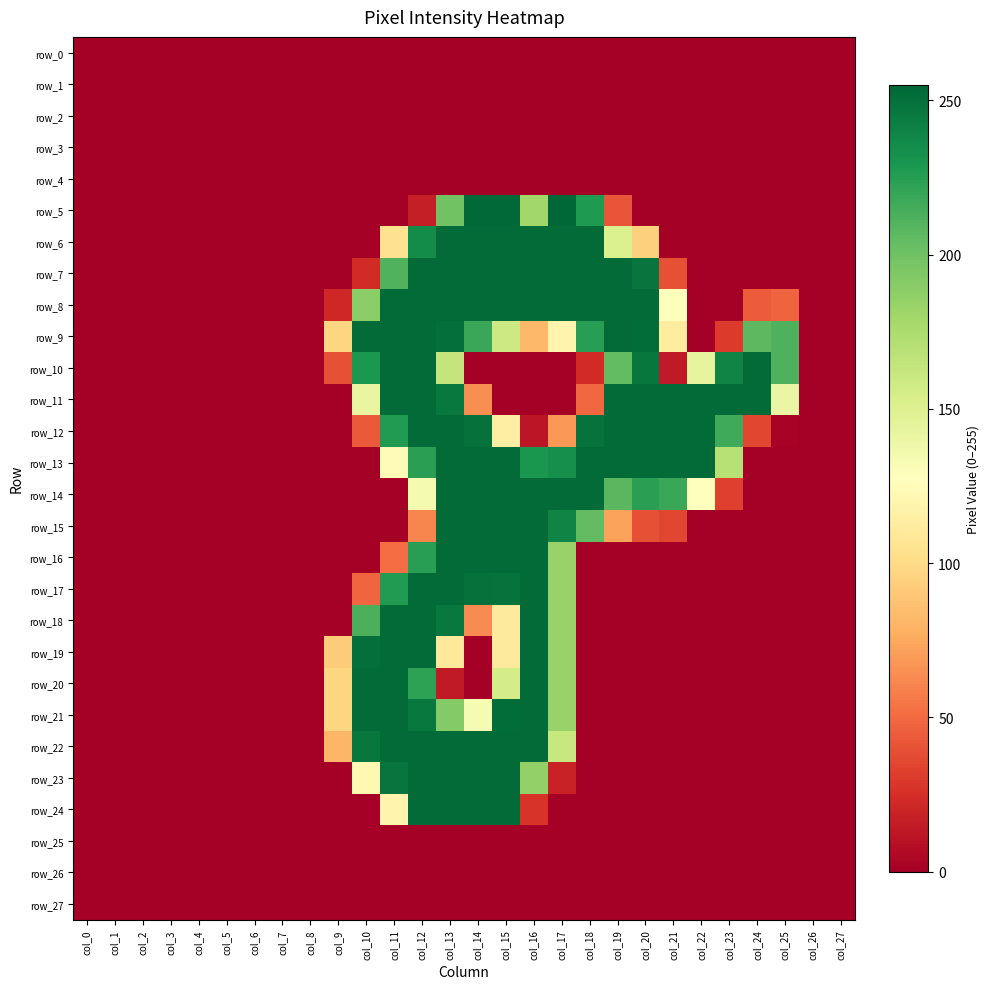

Reading right to left, extract all data points from this chart.

row_0: col_27=0	col_26=0	col_25=0	col_24=0	col_23=0	col_22=0	col_21=0	col_20=0	col_19=0	col_18=0	col_17=0	col_16=0	col_15=0	col_14=0	col_13=0	col_12=0	col_11=0	col_10=0	col_9=0	col_8=0	col_7=0	col_6=0	col_5=0	col_4=0	col_3=0	col_2=0	col_1=0	col_0=0
row_1: col_27=0	col_26=0	col_25=0	col_24=0	col_23=0	col_22=0	col_21=0	col_20=0	col_19=0	col_18=0	col_17=0	col_16=0	col_15=0	col_14=0	col_13=0	col_12=0	col_11=0	col_10=0	col_9=0	col_8=0	col_7=0	col_6=0	col_5=0	col_4=0	col_3=0	col_2=0	col_1=0	col_0=0
row_2: col_27=0	col_26=0	col_25=0	col_24=0	col_23=0	col_22=0	col_21=0	col_20=0	col_19=0	col_18=0	col_17=0	col_16=0	col_15=0	col_14=0	col_13=0	col_12=0	col_11=0	col_10=0	col_9=0	col_8=0	col_7=0	col_6=0	col_5=0	col_4=0	col_3=0	col_2=0	col_1=0	col_0=0
row_3: col_27=0	col_26=0	col_25=0	col_24=0	col_23=0	col_22=0	col_21=0	col_20=0	col_19=0	col_18=0	col_17=0	col_16=0	col_15=0	col_14=0	col_13=0	col_12=0	col_11=0	col_10=0	col_9=0	col_8=0	col_7=0	col_6=0	col_5=0	col_4=0	col_3=0	col_2=0	col_1=0	col_0=0
row_4: col_27=0	col_26=0	col_25=0	col_24=0	col_23=0	col_22=0	col_21=0	col_20=0	col_19=0	col_18=0	col_17=0	col_16=0	col_15=0	col_14=0	col_13=0	col_12=0	col_11=0	col_10=0	col_9=0	col_8=0	col_7=0	col_6=0	col_5=0	col_4=0	col_3=0	col_2=0	col_1=0	col_0=0
row_5: col_27=0	col_26=0	col_25=0	col_24=0	col_23=0	col_22=0	col_21=0	col_20=0	col_19=41	col_18=228	col_17=255	col_16=180	col_15=254	col_14=254	col_13=199	col_12=16	col_11=0	col_10=0	col_9=0	col_8=0	col_7=0	col_6=0	col_5=0	col_4=0	col_3=0	col_2=0	col_1=0	col_0=0
row_6: col_27=0	col_26=0	col_25=0	col_24=0	col_23=0	col_22=0	col_21=0	col_20=94	col_19=151	col_18=253	col_17=253	col_16=253	col_15=253	col_14=253	col_13=253	col_12=236	col_11=104	col_10=0	col_9=0	col_8=0	col_7=0	col_6=0	col_5=0	col_4=0	col_3=0	col_2=0	col_1=0	col_0=0
row_7: col_27=0	col_26=0	col_25=0	col_24=0	col_23=0	col_22=0	col_21=39	col_20=248	col_19=253	col_18=253	col_17=253	col_16=253	col_15=253	col_14=253	col_13=253	col_12=253	col_11=211	col_10=23	col_9=0	col_8=0	col_7=0	col_6=0	col_5=0	col_4=0	col_3=0	col_2=0	col_1=0	col_0=0
row_8: col_27=0	col_26=0	col_25=47	col_24=44	col_23=0	col_22=0	col_21=129	col_20=253	col_19=253	col_18=253	col_17=253	col_16=253	col_15=253	col_14=253	col_13=253	col_12=253	col_11=253	col_10=189	col_9=21	col_8=0	col_7=0	col_6=0	col_5=0	col_4=0	col_3=0	col_2=0	col_1=0	col_0=0
row_9: col_27=0	col_26=0	col_25=212	col_24=207	col_23=30	col_22=0	col_21=112	col_20=252	col_19=253	col_18=225	col_17=119	col_16=82	col_15=159	col_14=219	col_13=251	col_12=253	col_11=253	col_10=253	col_9=97	col_8=0	col_7=0	col_6=0	col_5=0	col_4=0	col_3=0	col_2=0	col_1=0	col_0=0
row_10: col_27=0	col_26=0	col_25=212	col_24=253	col_23=240	col_22=144	col_21=14	col_20=247	col_19=205	col_18=23	col_17=0	col_16=0	col_15=0	col_14=0	col_13=164	col_12=253	col_11=253	col_10=229	col_9=39	col_8=0	col_7=0	col_6=0	col_5=0	col_4=0	col_3=0	col_2=0	col_1=0	col_0=0
row_11: col_27=0	col_26=0	col_25=141	col_24=253	col_23=253	col_22=253	col_21=253	col_20=253	col_19=253	col_18=49	col_17=0	col_16=0	col_15=0	col_14=64	col_13=246	col_12=253	col_11=253	col_10=142	col_9=0	col_8=0	col_7=0	col_6=0	col_5=0	col_4=0	col_3=0	col_2=0	col_1=0	col_0=0
row_12: col_27=0	col_26=0	col_25=2	col_24=35	col_23=217	col_22=253	col_21=253	col_20=253	col_19=253	col_18=249	col_17=68	col_16=12	col_15=114	col_14=250	col_13=253	col_12=253	col_11=227	col_10=43	col_9=0	col_8=0	col_7=0	col_6=0	col_5=0	col_4=0	col_3=0	col_2=0	col_1=0	col_0=0
row_13: col_27=0	col_26=0	col_25=0	col_24=0	col_23=170	col_22=253	col_21=253	col_20=253	col_19=253	col_18=253	col_17=234	col_16=230	col_15=253	col_14=253	col_13=253	col_12=224	col_11=125	col_10=0	col_9=0	col_8=0	col_7=0	col_6=0	col_5=0	col_4=0	col_3=0	col_2=0	col_1=0	col_0=0
row_14: col_27=0	col_26=0	col_25=0	col_24=0	col_23=32	col_22=128	col_21=219	col_20=224	col_19=208	col_18=253	col_17=253	col_16=253	col_15=253	col_14=253	col_13=253	col_12=134	col_11=0	col_10=0	col_9=0	col_8=0	col_7=0	col_6=0	col_5=0	col_4=0	col_3=0	col_2=0	col_1=0	col_0=0
row_15: col_27=0	col_26=0	col_25=0	col_24=0	col_23=0	col_22=0	col_21=35	col_20=39	col_19=72	col_18=205	col_17=240	col_16=253	col_15=253	col_14=253	col_13=253	col_12=61	col_11=0	col_10=0	col_9=0	col_8=0	col_7=0	col_6=0	col_5=0	col_4=0	col_3=0	col_2=0	col_1=0	col_0=0
row_16: col_27=0	col_26=0	col_25=0	col_24=0	col_23=0	col_22=0	col_21=0	col_20=0	col_19=0	col_18=0	col_17=184	col_16=253	col_15=253	col_14=253	col_13=253	col_12=225	col_11=51	col_10=0	col_9=0	col_8=0	col_7=0	col_6=0	col_5=0	col_4=0	col_3=0	col_2=0	col_1=0	col_0=0
row_17: col_27=0	col_26=0	col_25=0	col_24=0	col_23=0	col_22=0	col_21=0	col_20=0	col_19=0	col_18=0	col_17=184	col_16=253	col_15=249	col_14=250	col_13=253	col_12=253	col_11=227	col_10=48	col_9=0	col_8=0	col_7=0	col_6=0	col_5=0	col_4=0	col_3=0	col_2=0	col_1=0	col_0=0
row_18: col_27=0	col_26=0	col_25=0	col_24=0	col_23=0	col_22=0	col_21=0	col_20=0	col_19=0	col_18=0	col_17=184	col_16=253	col_15=111	col_14=63	col_13=246	col_12=253	col_11=253	col_10=213	col_9=0	col_8=0	col_7=0	col_6=0	col_5=0	col_4=0	col_3=0	col_2=0	col_1=0	col_0=0
row_19: col_27=0	col_26=0	col_25=0	col_24=0	col_23=0	col_22=0	col_21=0	col_20=0	col_19=0	col_18=0	col_17=184	col_16=253	col_15=111	col_14=0	col_13=109	col_12=253	col_11=253	col_10=251	col_9=92	col_8=0	col_7=0	col_6=0	col_5=0	col_4=0	col_3=0	col_2=0	col_1=0	col_0=0
row_20: col_27=0	col_26=0	col_25=0	col_24=0	col_23=0	col_22=0	col_21=0	col_20=0	col_19=0	col_18=0	col_17=184	col_16=253	col_15=155	col_14=0	col_13=14	col_12=223	col_11=253	col_10=253	col_9=97	col_8=0	col_7=0	col_6=0	col_5=0	col_4=0	col_3=0	col_2=0	col_1=0	col_0=0
row_21: col_27=0	col_26=0	col_25=0	col_24=0	col_23=0	col_22=0	col_21=0	col_20=0	col_19=0	col_18=0	col_17=184	col_16=253	col_15=252	col_14=133	col_13=192	col_12=246	col_11=253	col_10=253	col_9=97	col_8=0	col_7=0	col_6=0	col_5=0	col_4=0	col_3=0	col_2=0	col_1=0	col_0=0
row_22: col_27=0	col_26=0	col_25=0	col_24=0	col_23=0	col_22=0	col_21=0	col_20=0	col_19=0	col_18=0	col_17=162	col_16=253	col_15=253	col_14=253	col_13=253	col_12=253	col_11=253	col_10=247	col_9=81	col_8=0	col_7=0	col_6=0	col_5=0	col_4=0	col_3=0	col_2=0	col_1=0	col_0=0
row_23: col_27=0	col_26=0	col_25=0	col_24=0	col_23=0	col_22=0	col_21=0	col_20=0	col_19=0	col_18=0	col_17=18	col_16=186	col_15=253	col_14=253	col_13=253	col_12=253	col_11=248	col_10=122	col_9=0	col_8=0	col_7=0	col_6=0	col_5=0	col_4=0	col_3=0	col_2=0	col_1=0	col_0=0
row_24: col_27=0	col_26=0	col_25=0	col_24=0	col_23=0	col_22=0	col_21=0	col_20=0	col_19=0	col_18=0	col_17=0	col_16=27	col_15=253	col_14=253	col_13=253	col_12=253	col_11=119	col_10=0	col_9=0	col_8=0	col_7=0	col_6=0	col_5=0	col_4=0	col_3=0	col_2=0	col_1=0	col_0=0
row_25: col_27=0	col_26=0	col_25=0	col_24=0	col_23=0	col_22=0	col_21=0	col_20=0	col_19=0	col_18=0	col_17=0	col_16=0	col_15=0	col_14=0	col_13=0	col_12=0	col_11=0	col_10=0	col_9=0	col_8=0	col_7=0	col_6=0	col_5=0	col_4=0	col_3=0	col_2=0	col_1=0	col_0=0
row_26: col_27=0	col_26=0	col_25=0	col_24=0	col_23=0	col_22=0	col_21=0	col_20=0	col_19=0	col_18=0	col_17=0	col_16=0	col_15=0	col_14=0	col_13=0	col_12=0	col_11=0	col_10=0	col_9=0	col_8=0	col_7=0	col_6=0	col_5=0	col_4=0	col_3=0	col_2=0	col_1=0	col_0=0
row_27: col_27=0	col_26=0	col_25=0	col_24=0	col_23=0	col_22=0	col_21=0	col_20=0	col_19=0	col_18=0	col_17=0	col_16=0	col_15=0	col_14=0	col_13=0	col_12=0	col_11=0	col_10=0	col_9=0	col_8=0	col_7=0	col_6=0	col_5=0	col_4=0	col_3=0	col_2=0	col_1=0	col_0=0